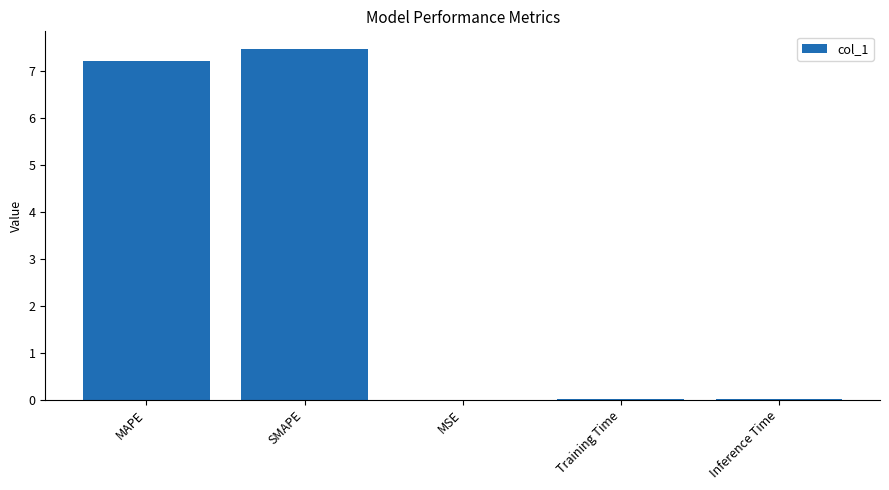

Read the value at SMAPE.

7.5